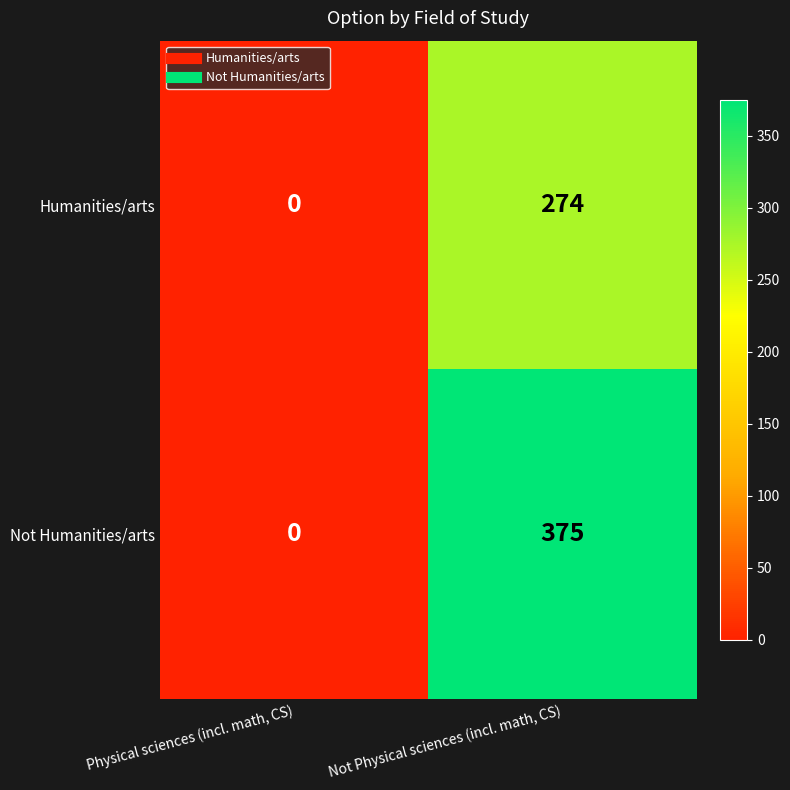

What is the average value of the Humanities/arts series?

137